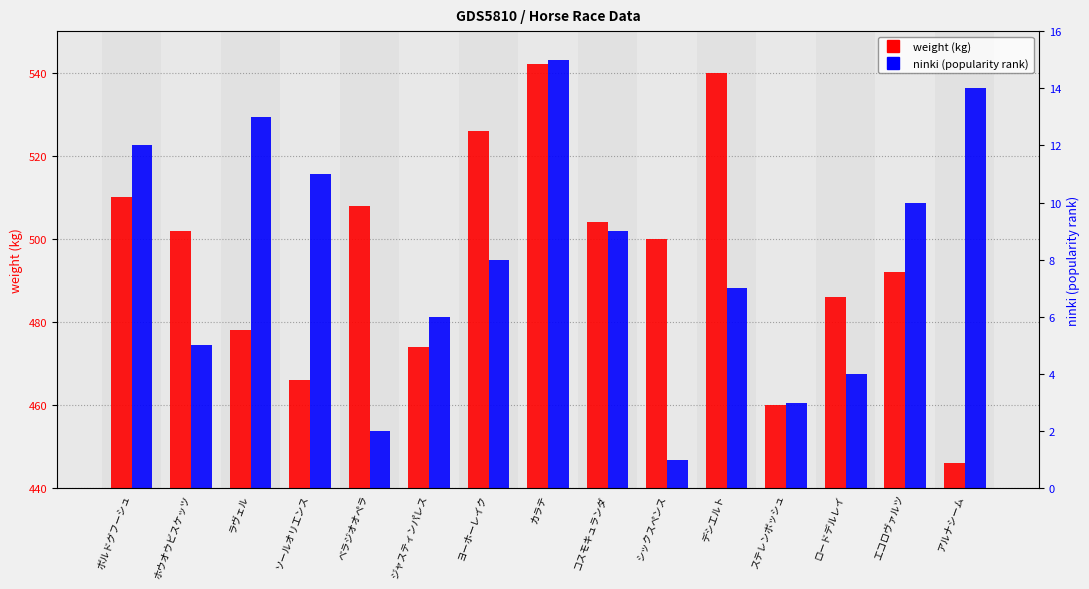

Reading right to left, what are all the values shown in this chart?

weight (kg): アルナシーム=446	エコロヴァルツ=492	ロードデルレイ=486	ステレンボッシュ=460	デシエルト=540	シックスペンス=500	コスモキュランダ=504	カラテ=542	ヨーホーレイク=526	ジャスティンパレス=474	ベラジオオペラ=508	ソールオリエンス=466	ラヴェル=478	ホウオウビスケッツ=502	ボルドグフーシュ=510
ninki (popularity rank): アルナシーム=14	エコロヴァルツ=10	ロードデルレイ=4	ステレンボッシュ=3	デシエルト=7	シックスペンス=1	コスモキュランダ=9	カラテ=15	ヨーホーレイク=8	ジャスティンパレス=6	ベラジオオペラ=2	ソールオリエンス=11	ラヴェル=13	ホウオウビスケッツ=5	ボルドグフーシュ=12